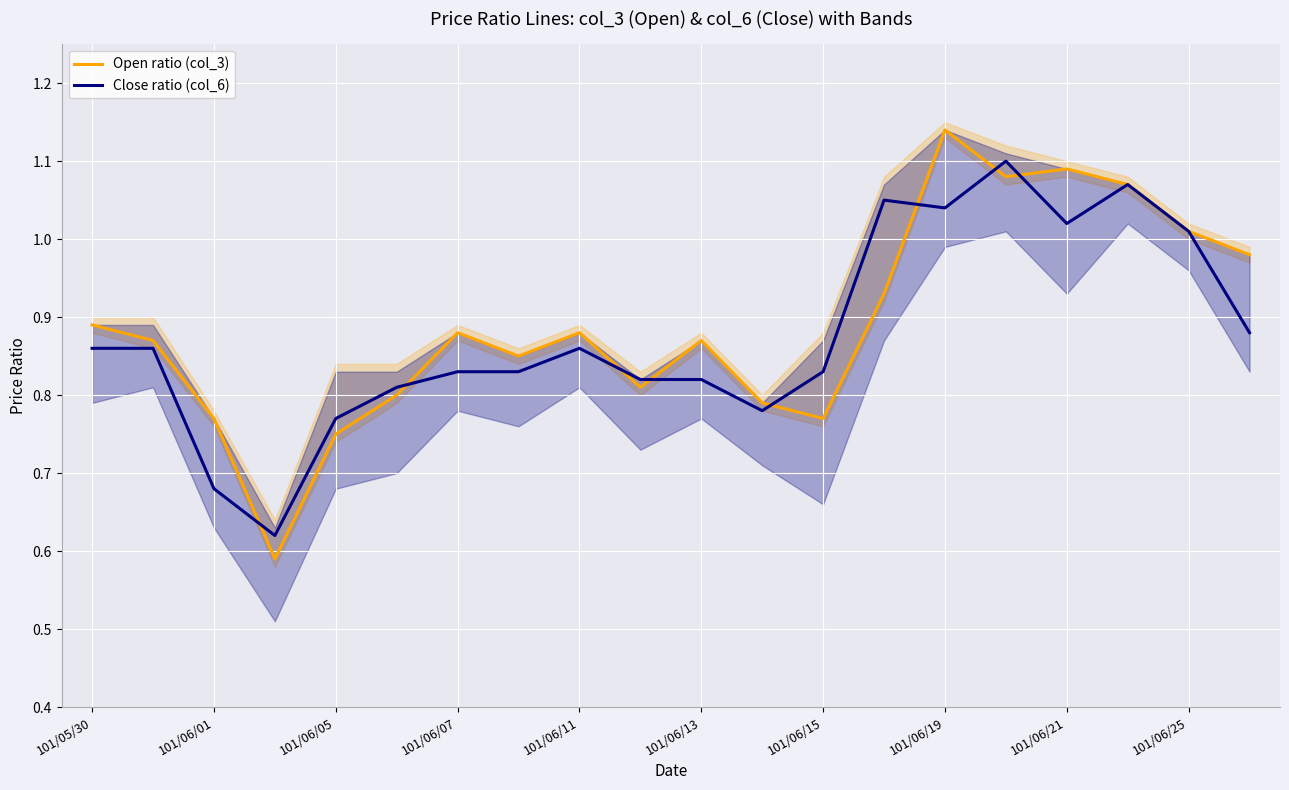

Where is the first local maximum for Open ratio (col_3)?

101/06/07